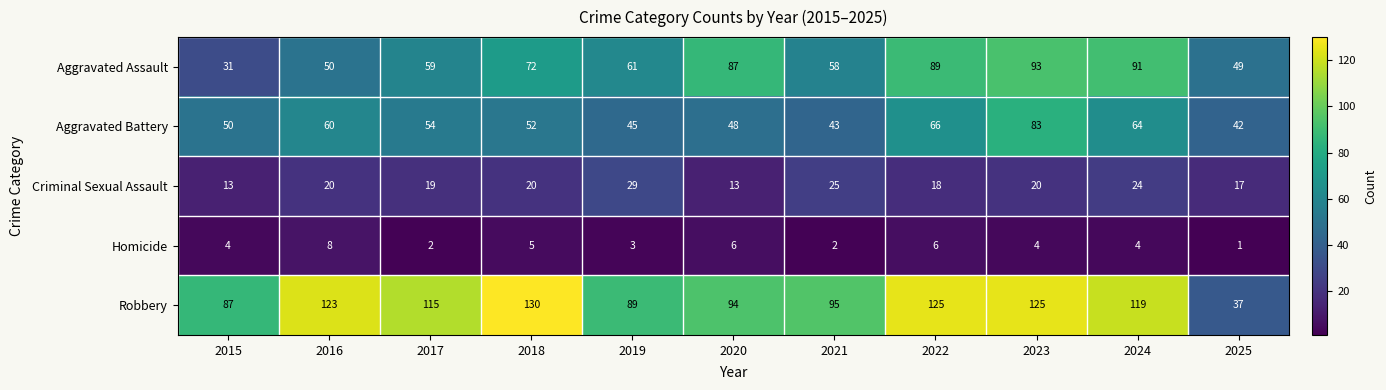

What is the difference between the maximum and minimum values in the Homicide series?

7